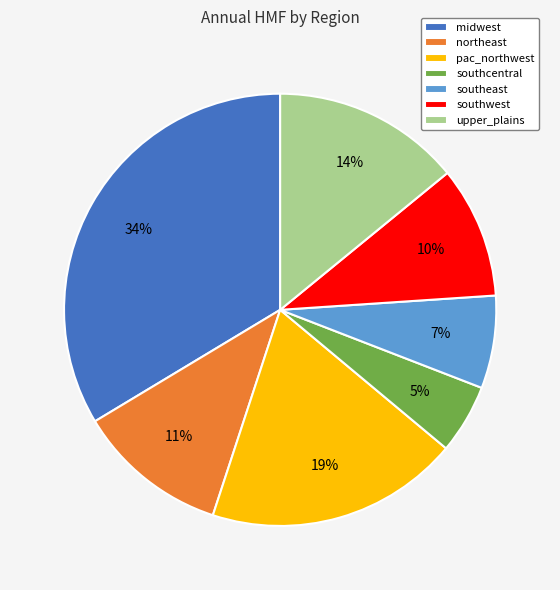

To the nearest percent, what is the average slice percentage?

14%